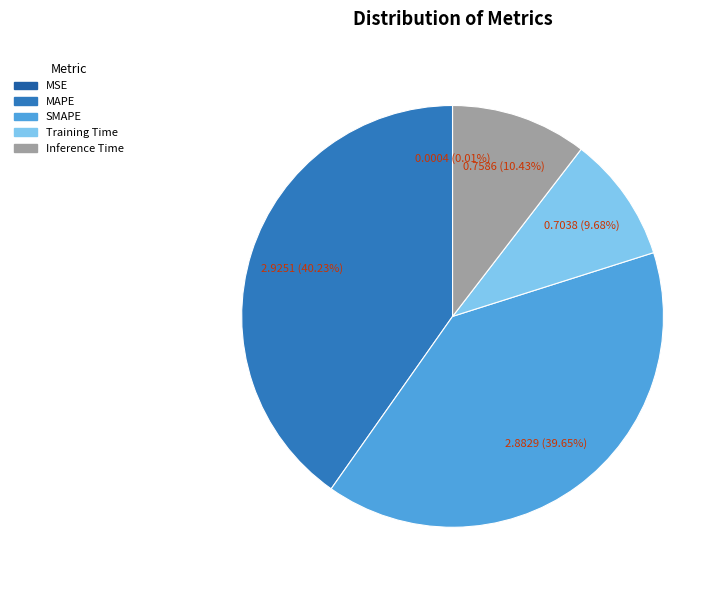

Between SMAPE and MAPE, which is larger?

MAPE